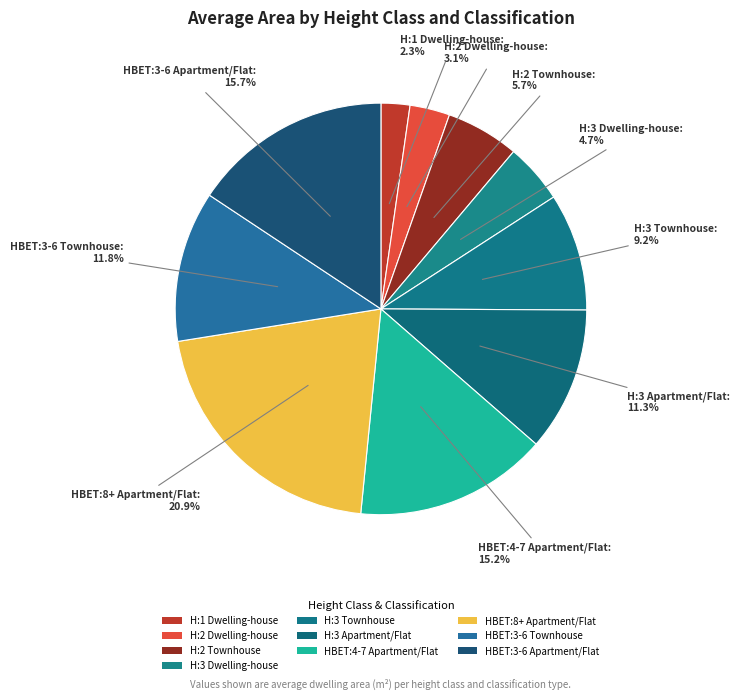

How many segments does this pie chart have?

10